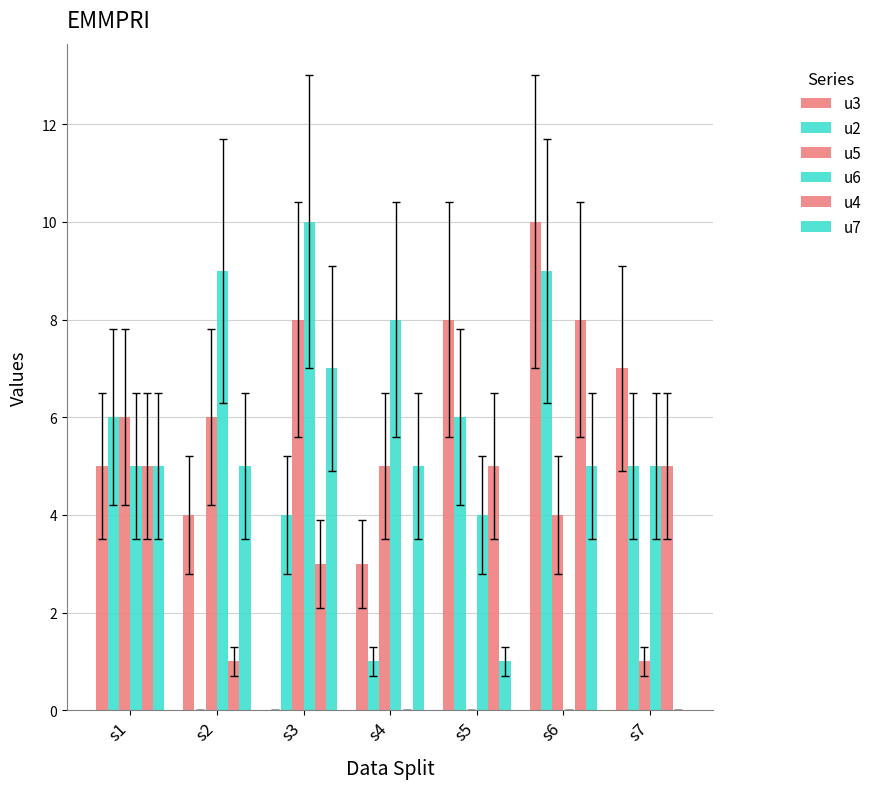

Which has a higher value, s6 or s4?

s6